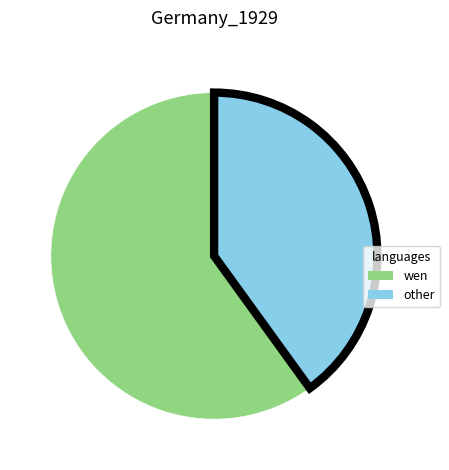

Which category accounts for the majority?

wen